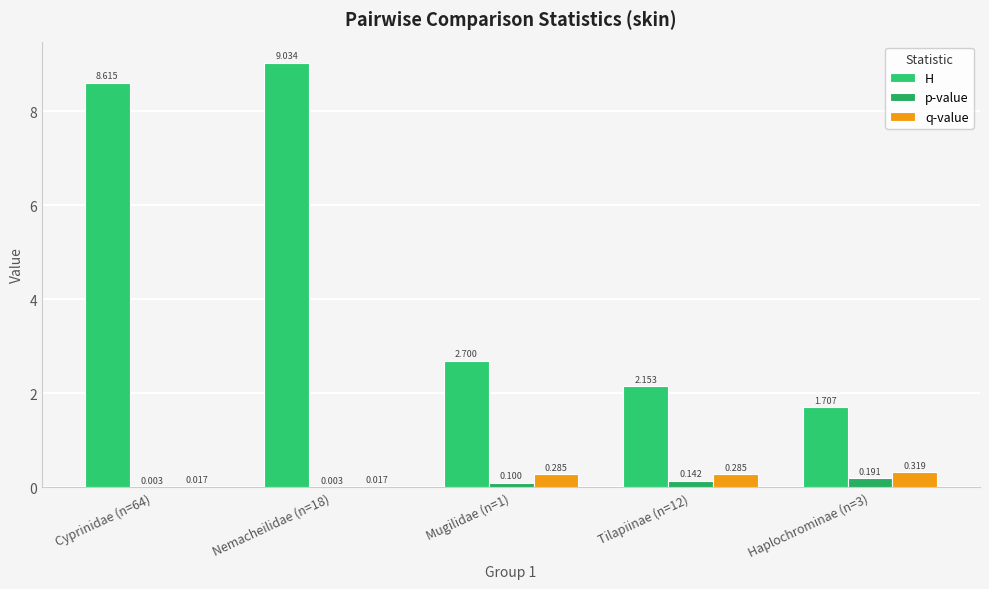

What is the difference between the second highest and minimum values in the p-value series?

0.1